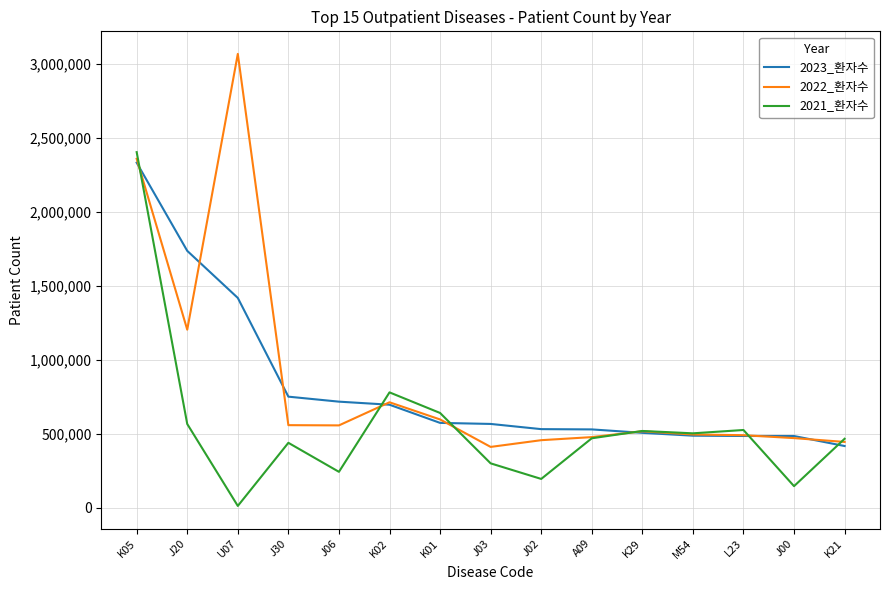

What are all the series names shown in the legend?

2023_환자수, 2022_환자수, 2021_환자수